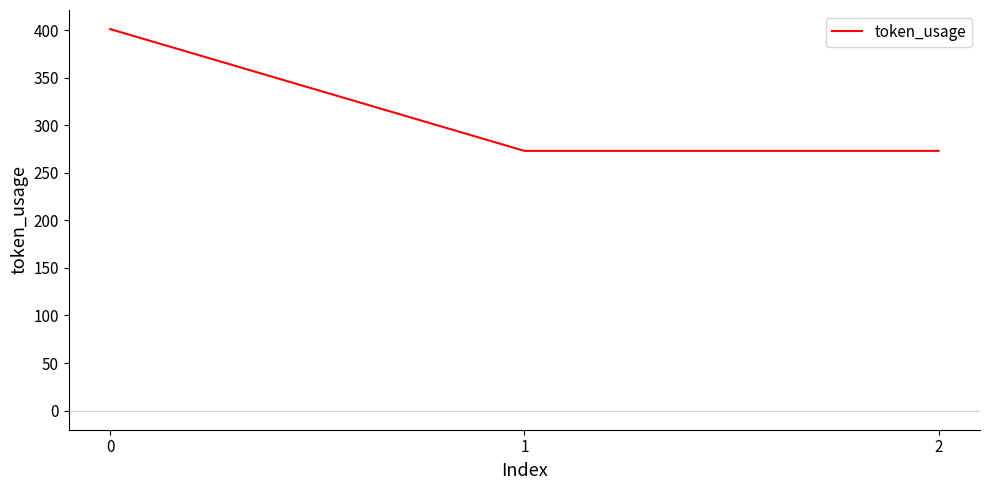

What is the sum of all values?

947